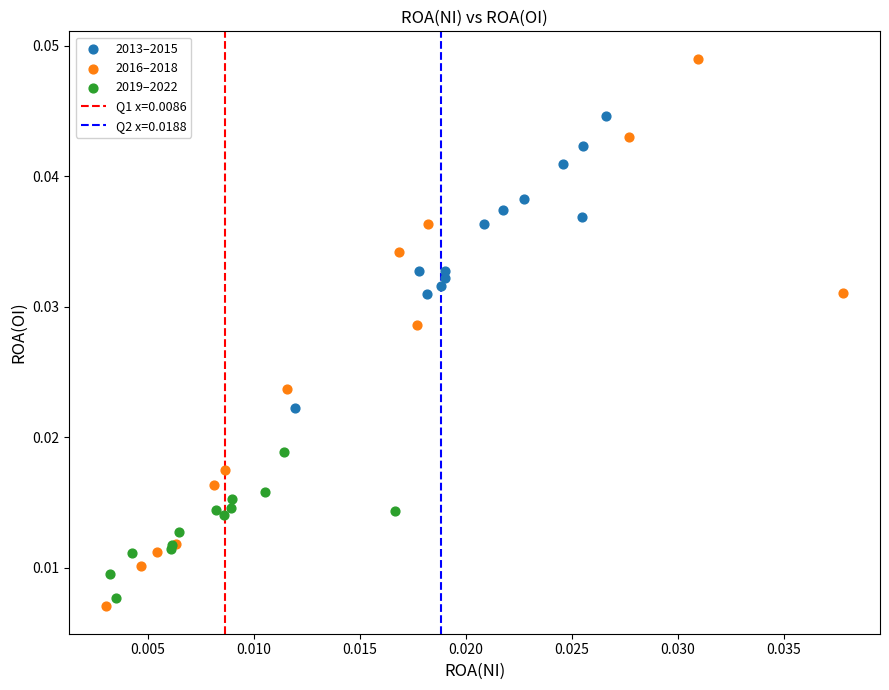

Which series has the largest Y range (max minus min)?

2016–2018